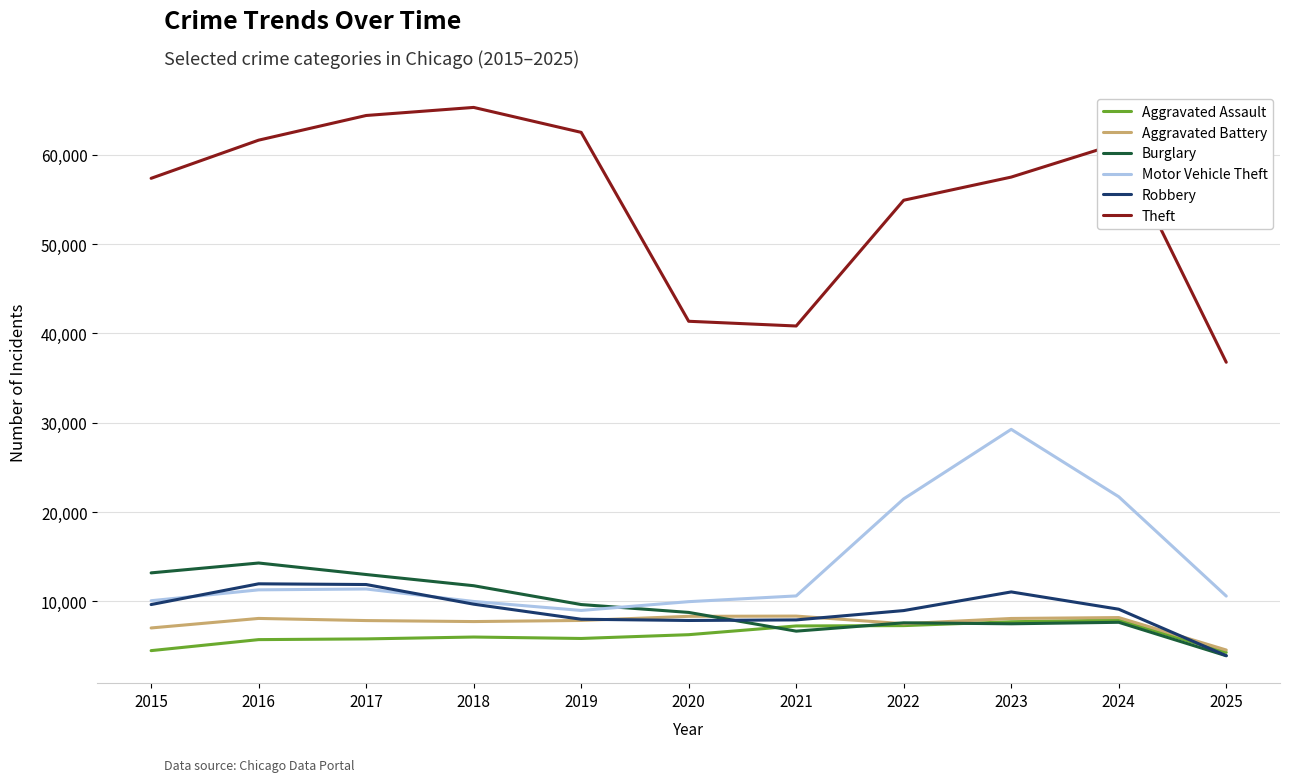

How many lines are shown in the chart?

6